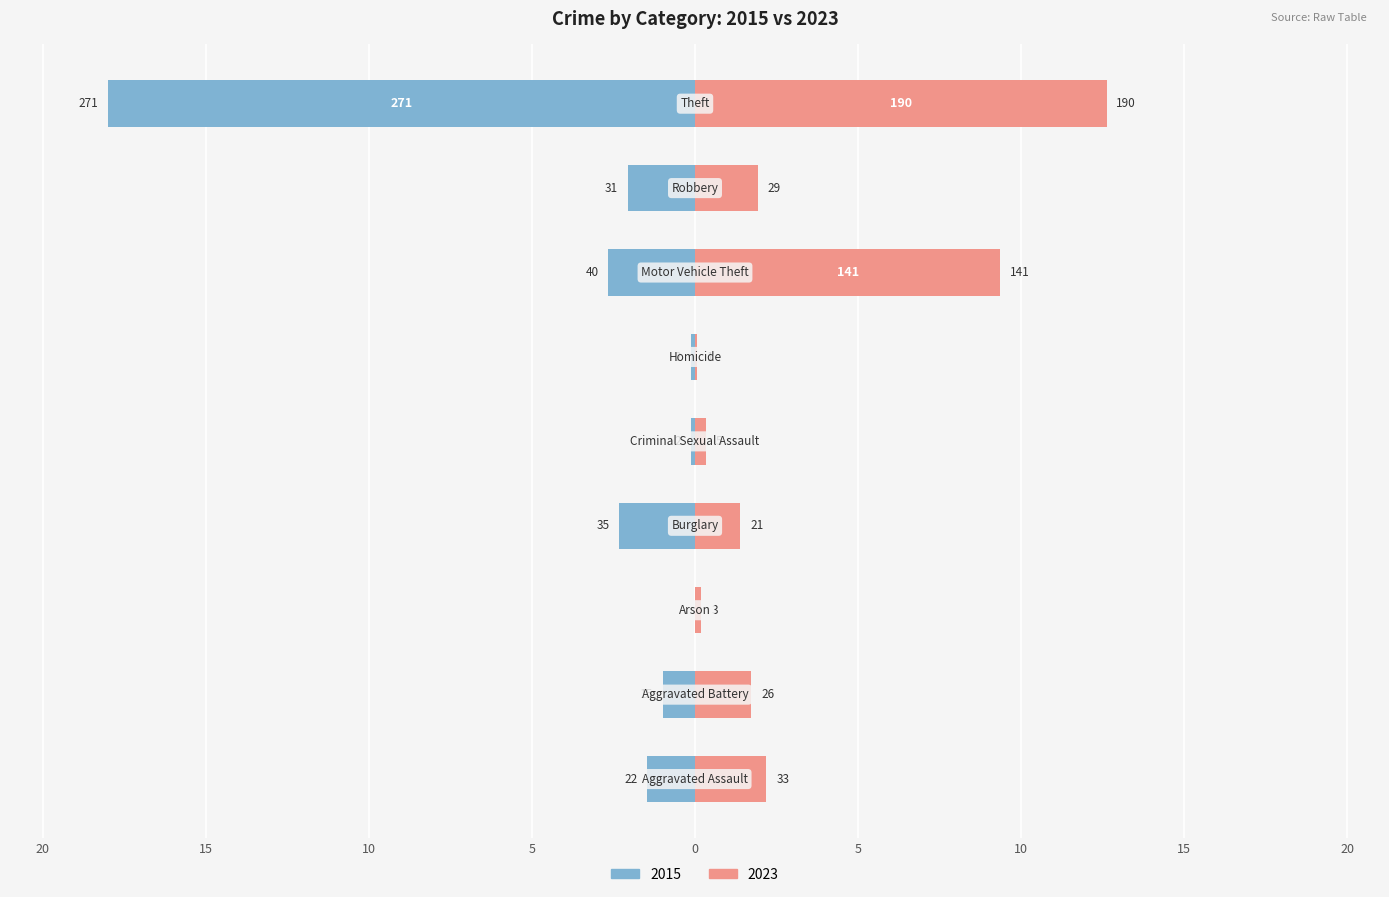

At Aggravated Battery, list the series in order from smallest to largest.

2015, 2023